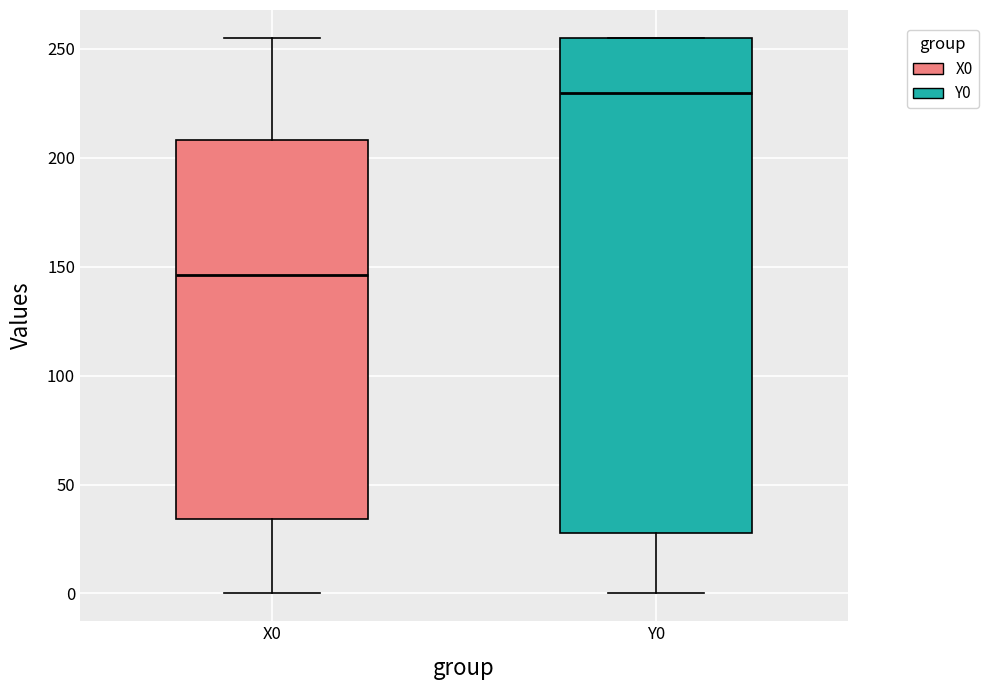

Which box is the tallest, from its lower edge to its upper edge?

Y0